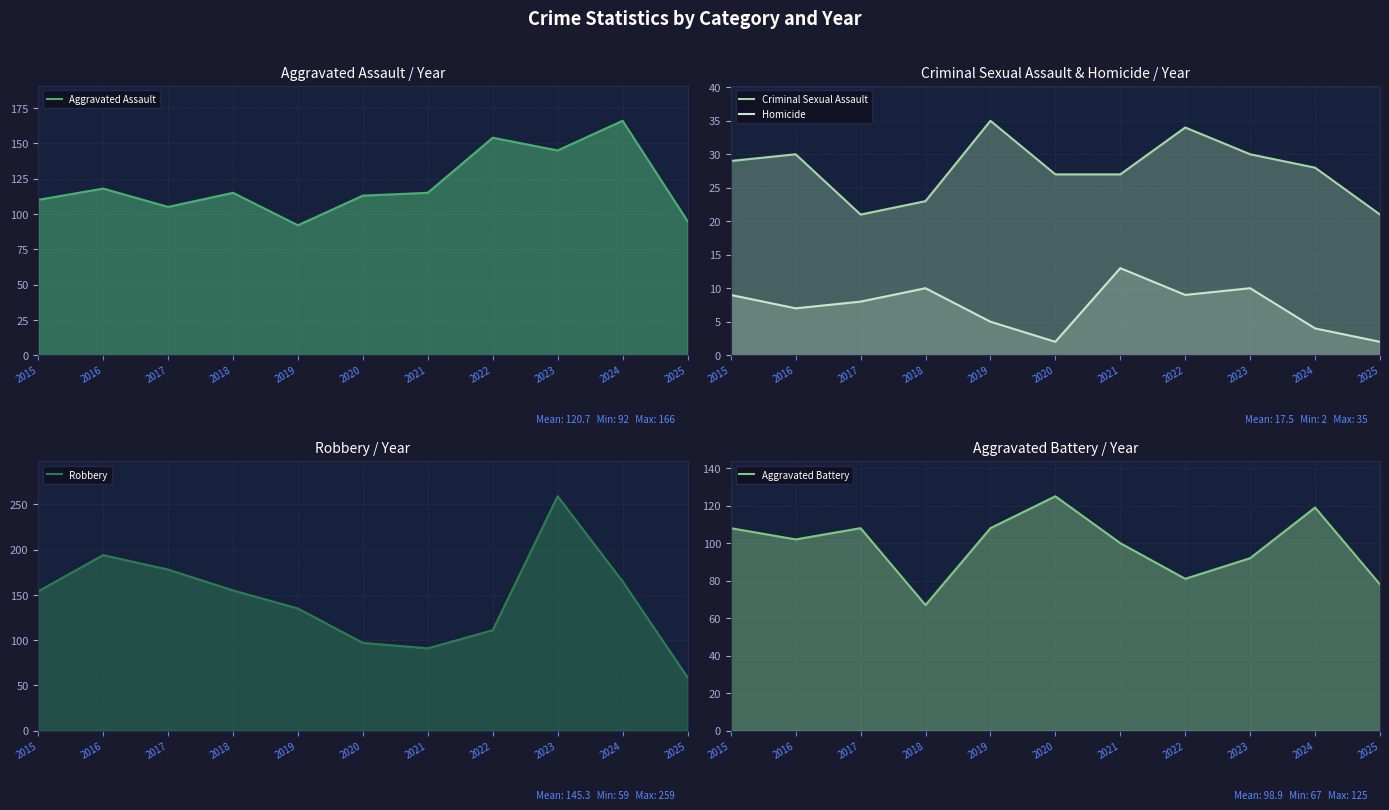

At which label is Robbery closest to 159?

2018